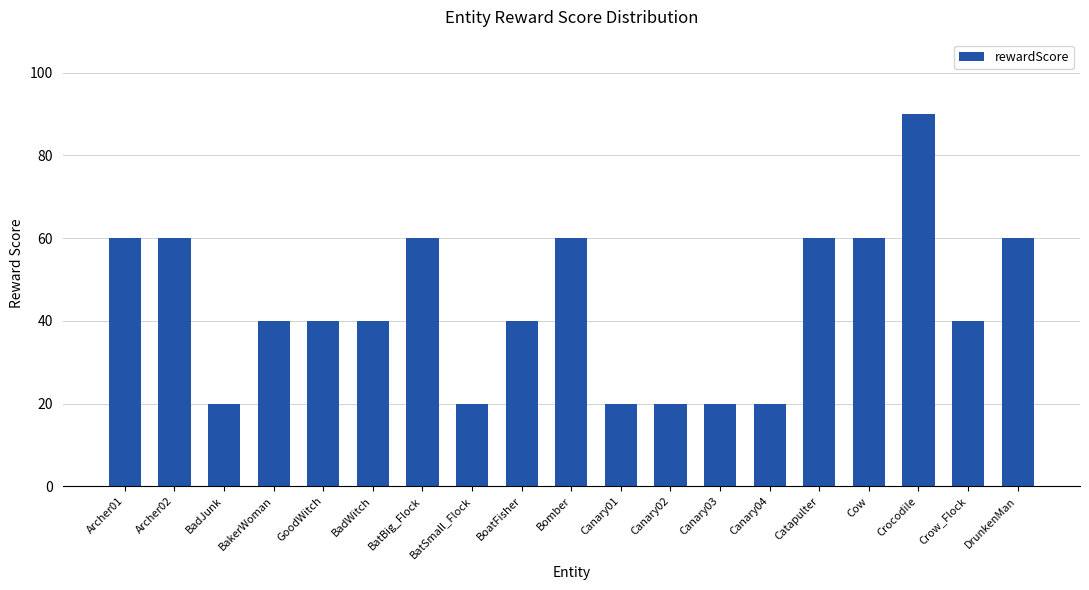

Which has a higher value, DrunkenMan or BakerWoman?

DrunkenMan